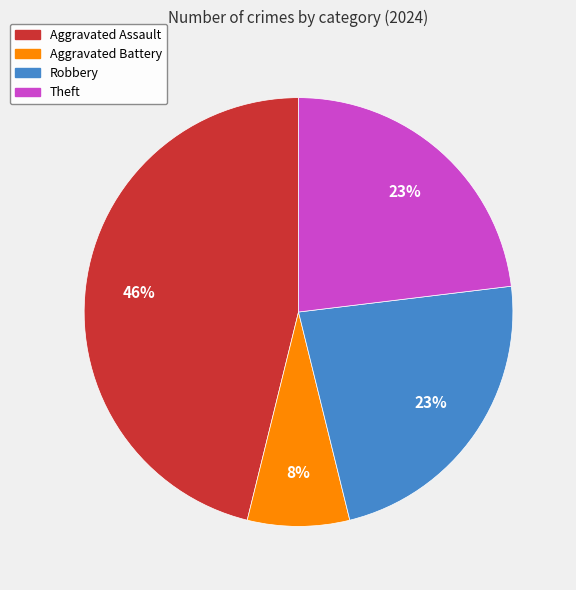

Is there a majority slice in this chart?

No